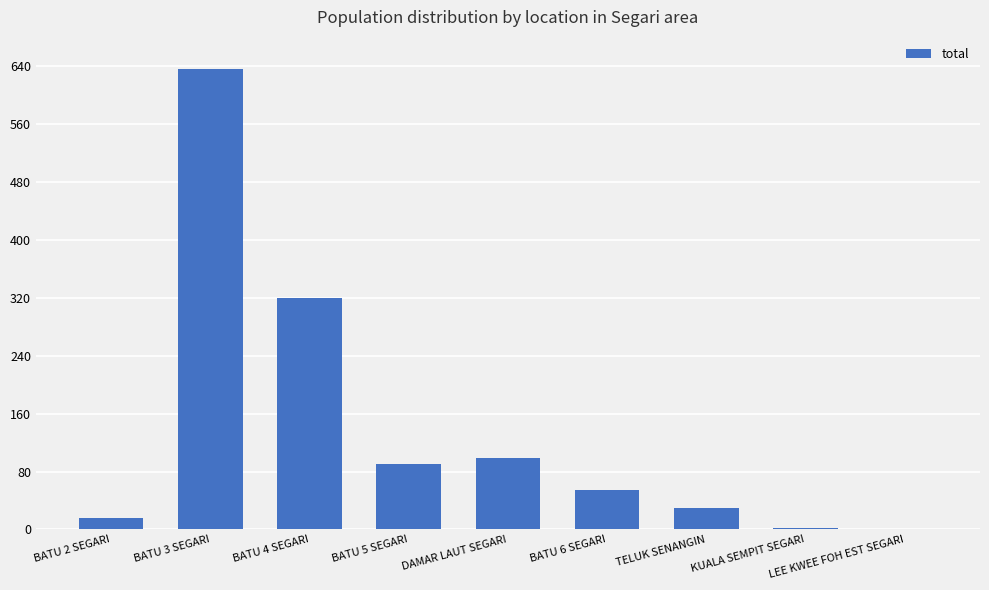

What is the maximum value shown in the chart?

635